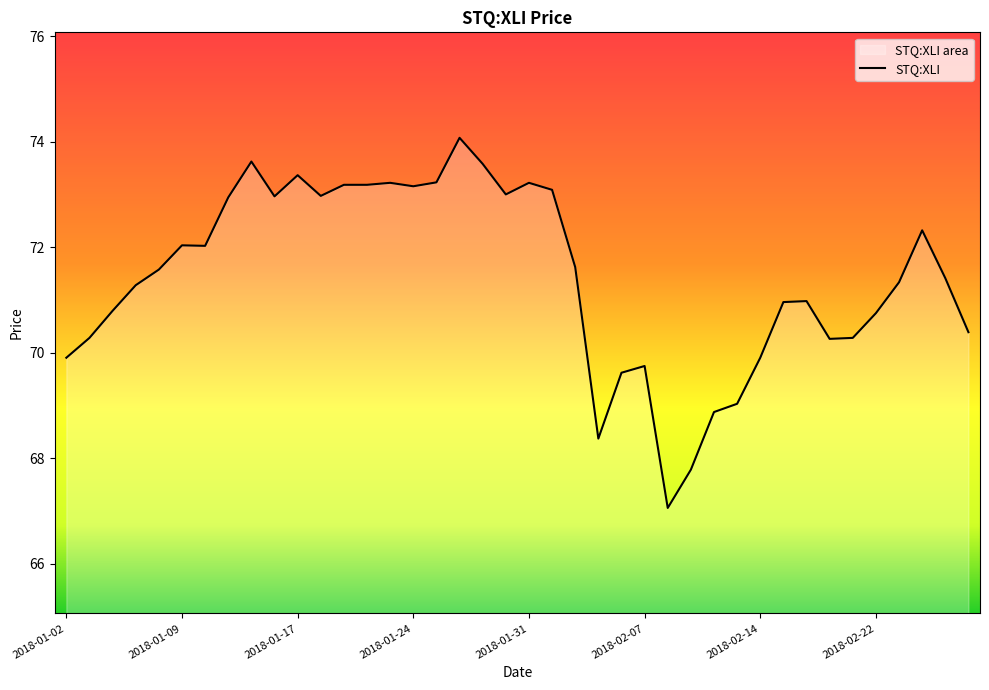

What is the difference between the maximum and minimum values?

7.0